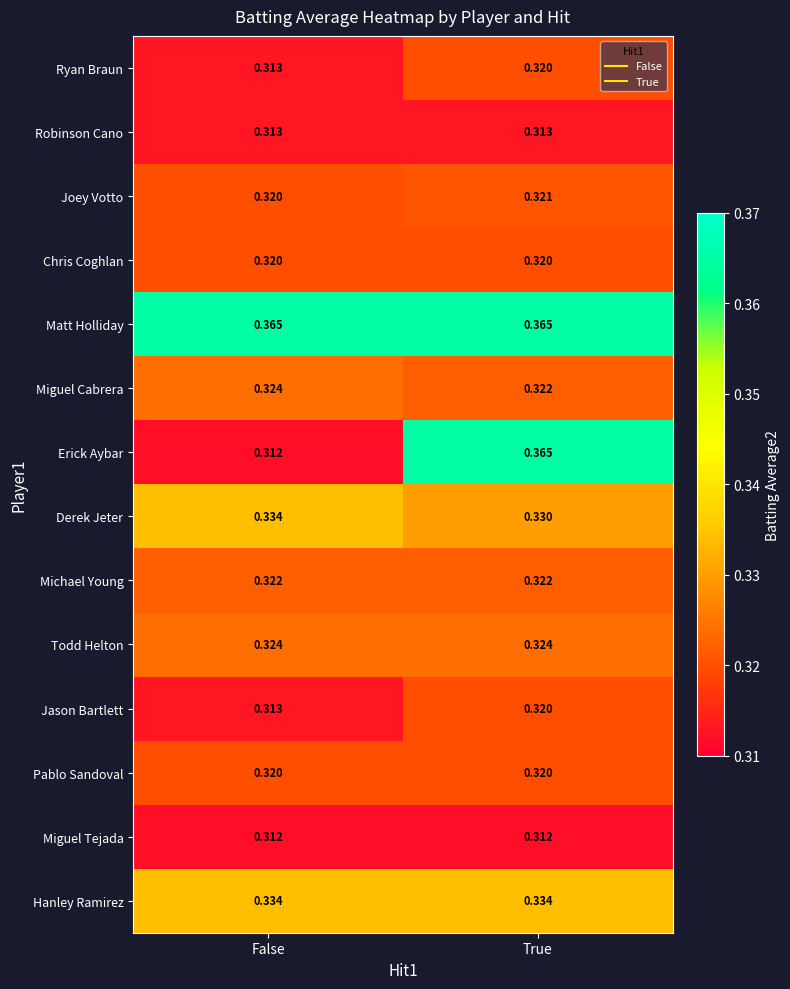

Which series changed the most between False and True?

Erick Aybar